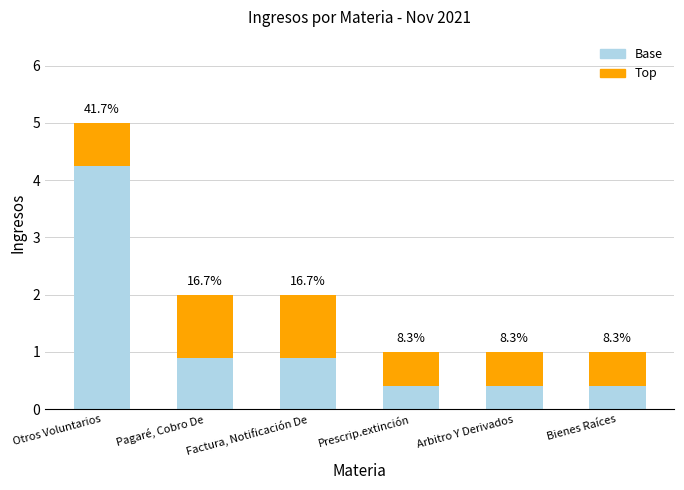

What are all the series names shown in the legend?

Base, Top